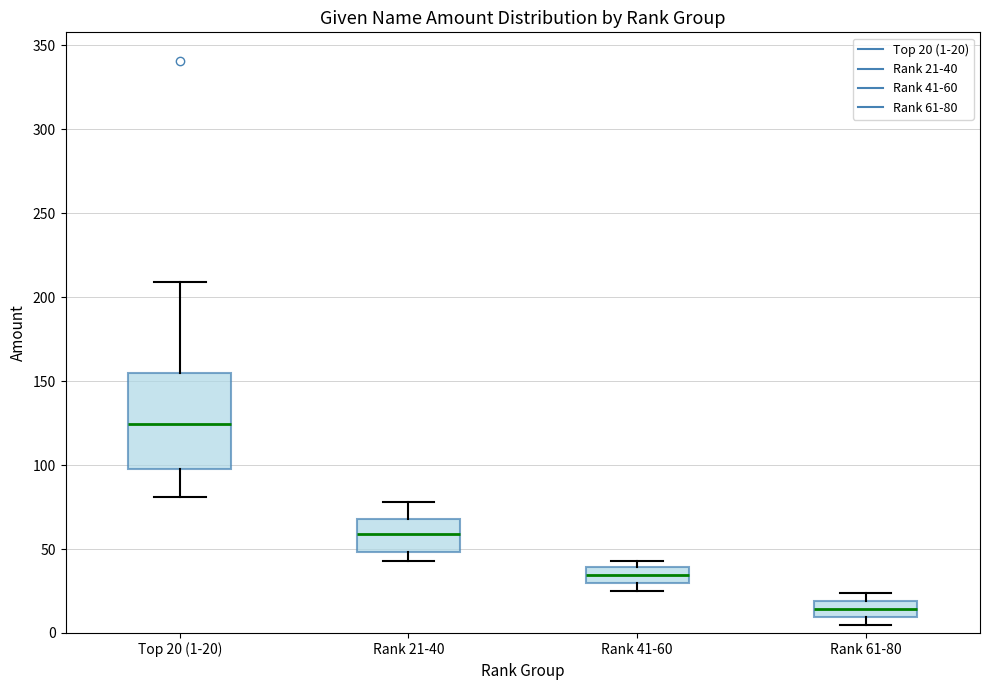

Which box is the tallest, from its lower edge to its upper edge?

Top 20 (1-20)